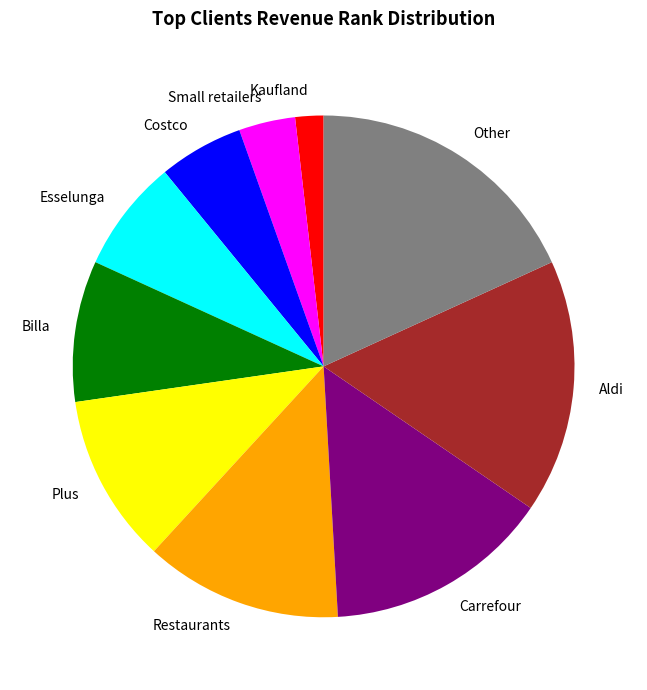

The Plus slice represents 11% of the pie. True or false?

True